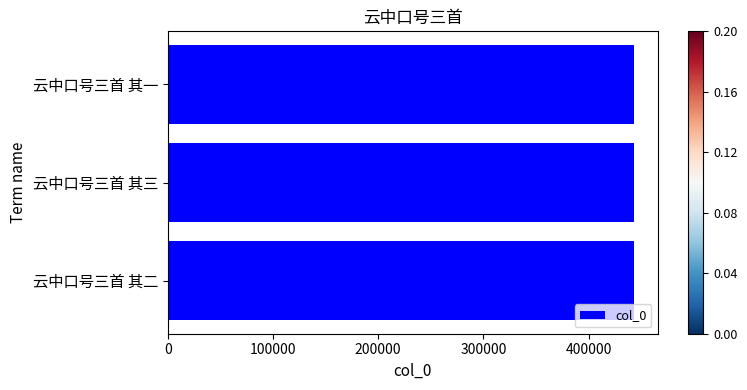

How many values are below 443351?

1